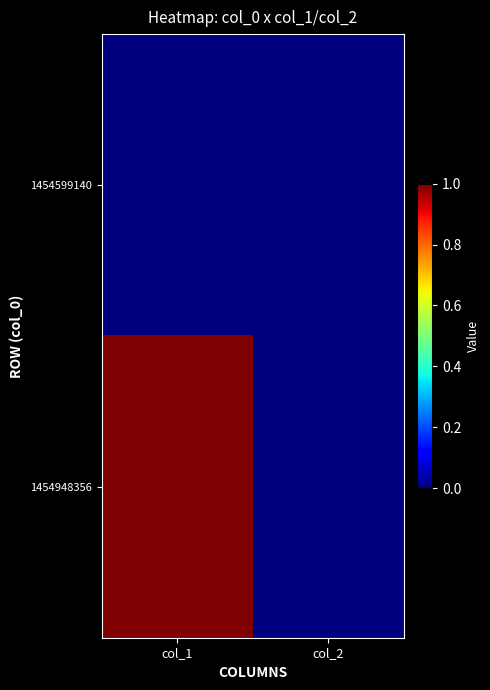

Between col_1 and col_2, which series saw the biggest shift?

1454948356